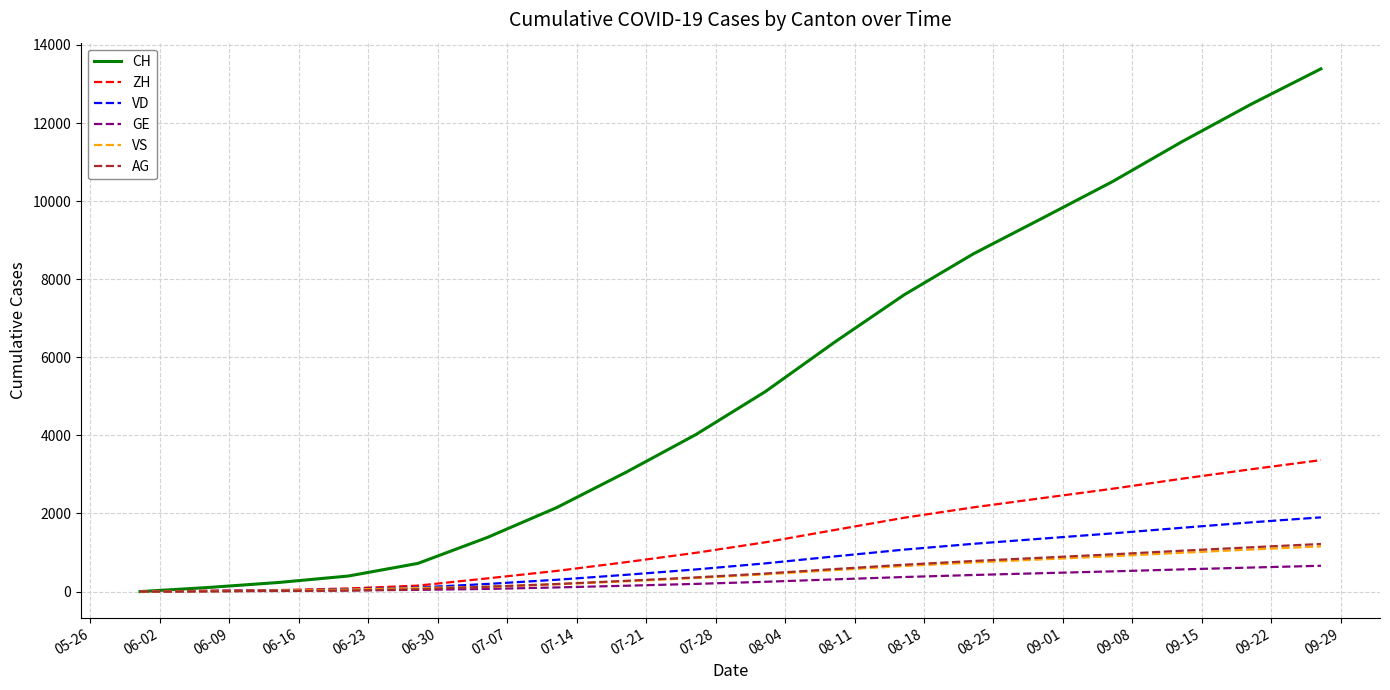

Which series has the largest range (max minus min)?

CH